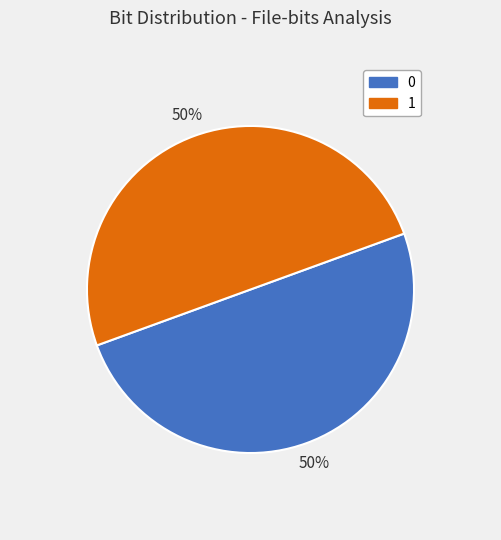

Approximately how many times larger is the value at 1 compared to 0?

1.0